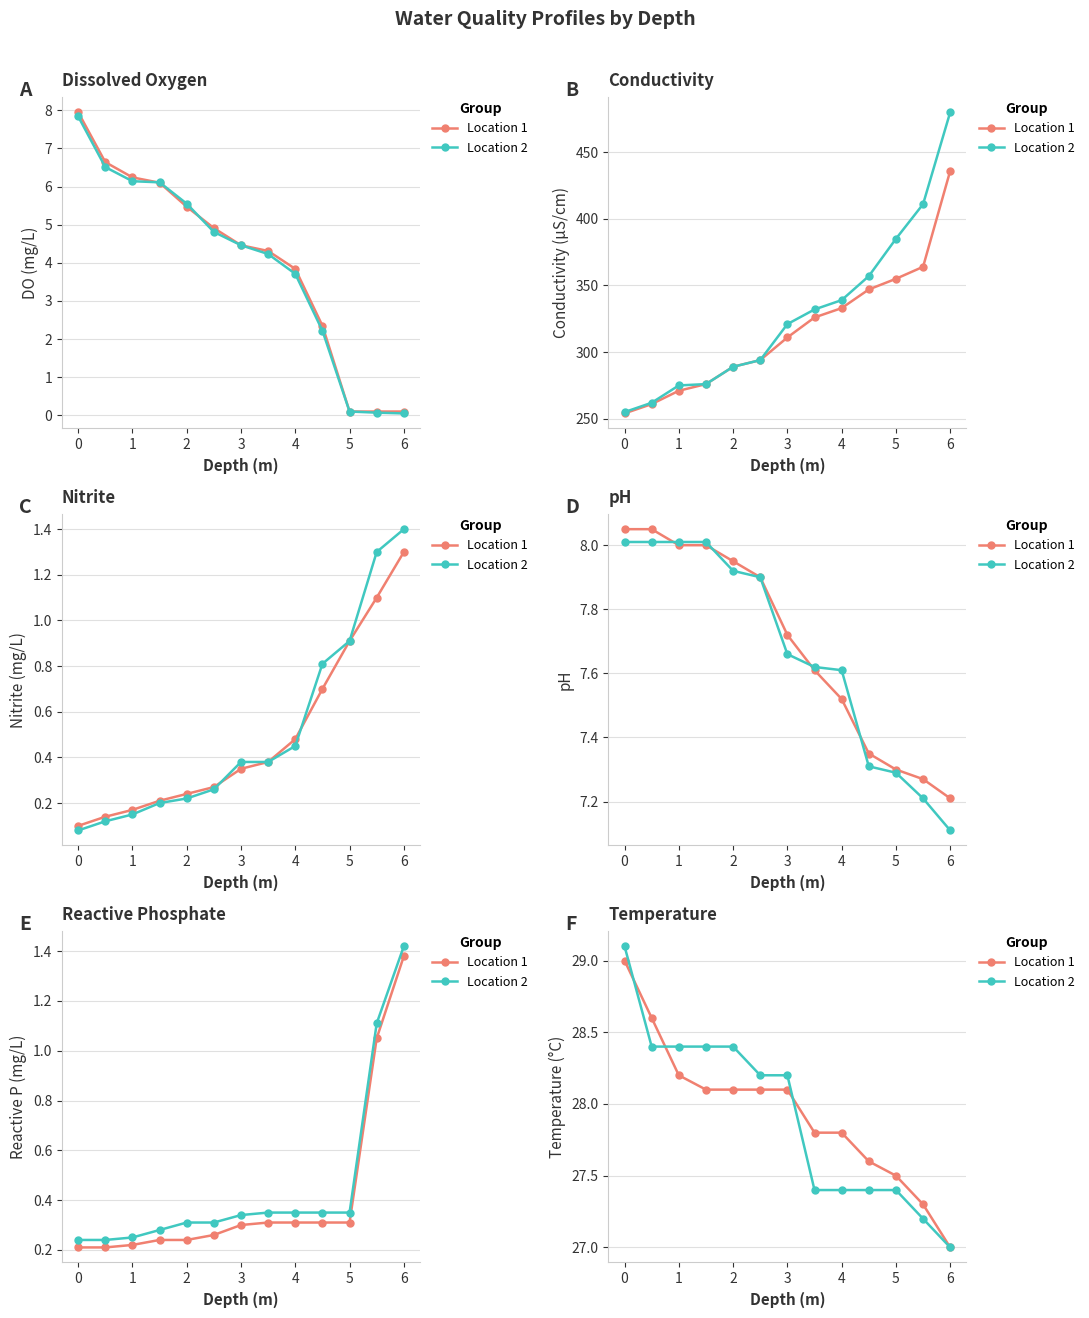

Rank the series by their maximum value, from lowest to highest.

Location 1, Location 2